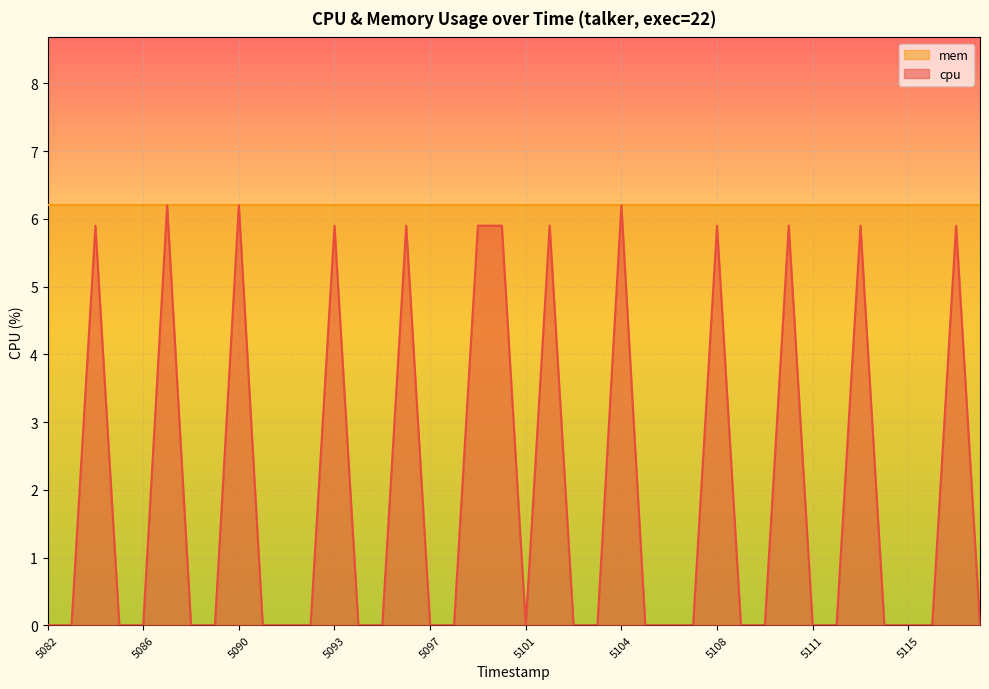

What is the difference between the second highest and minimum values?

6.2